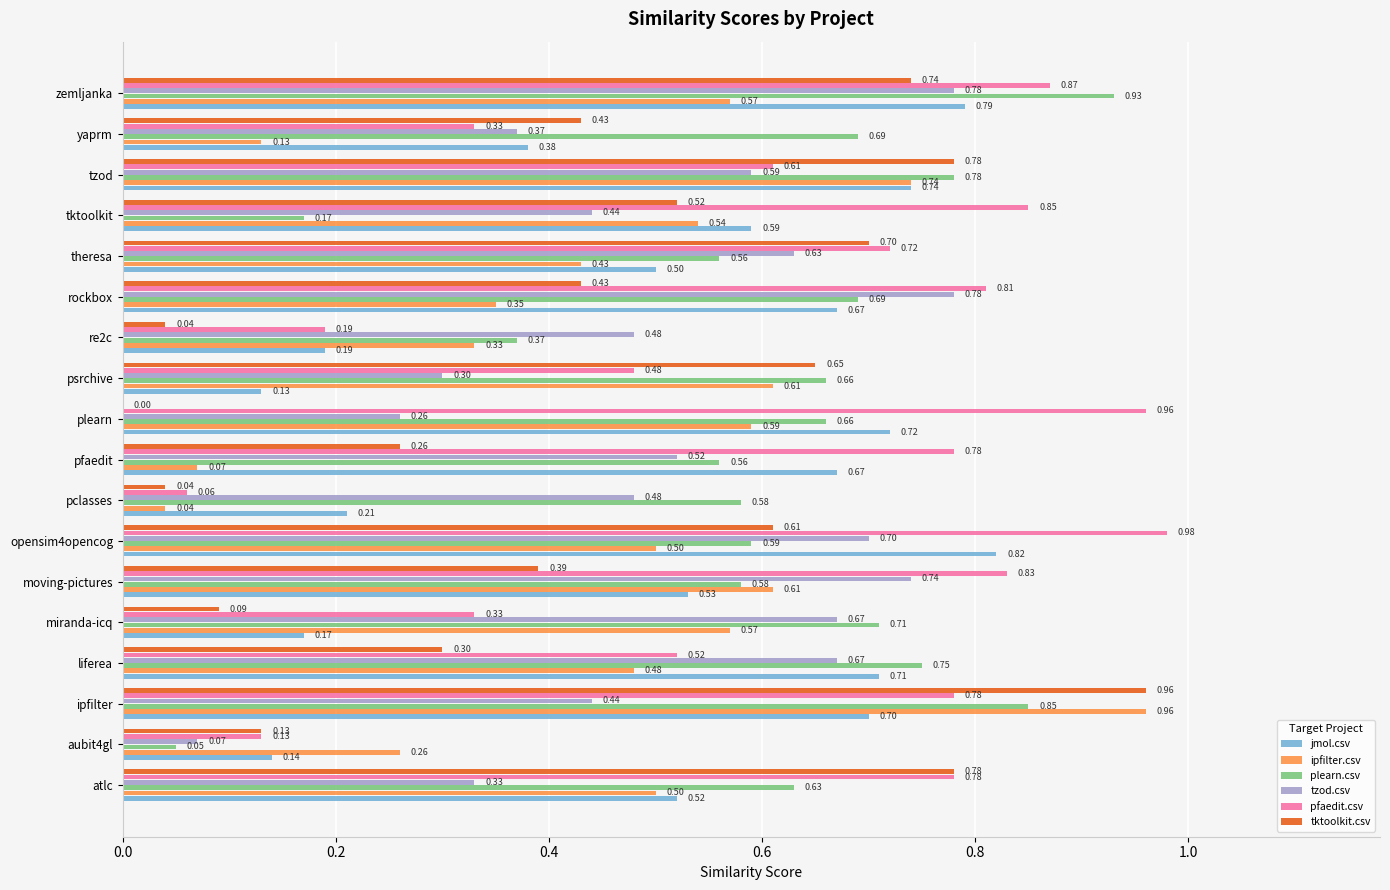

What is the sum of the pfaedit.csv values at ipfilter and psrchive?

1.3